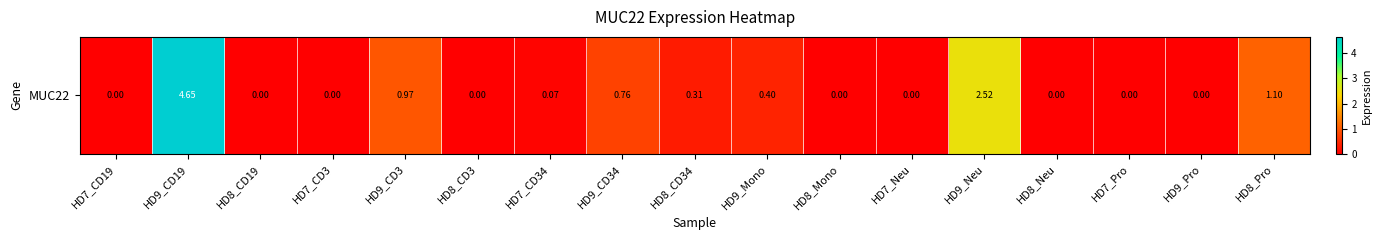

Rank the categories by value from lowest to highest.

HD7_CD19, HD8_CD19, HD7_CD3, HD8_CD3, HD8_Mono, HD7_Neu, HD8_Neu, HD7_Pro, HD9_Pro, HD7_CD34, HD8_CD34, HD9_Mono, HD9_CD34, HD9_CD3, HD8_Pro, HD9_Neu, HD9_CD19